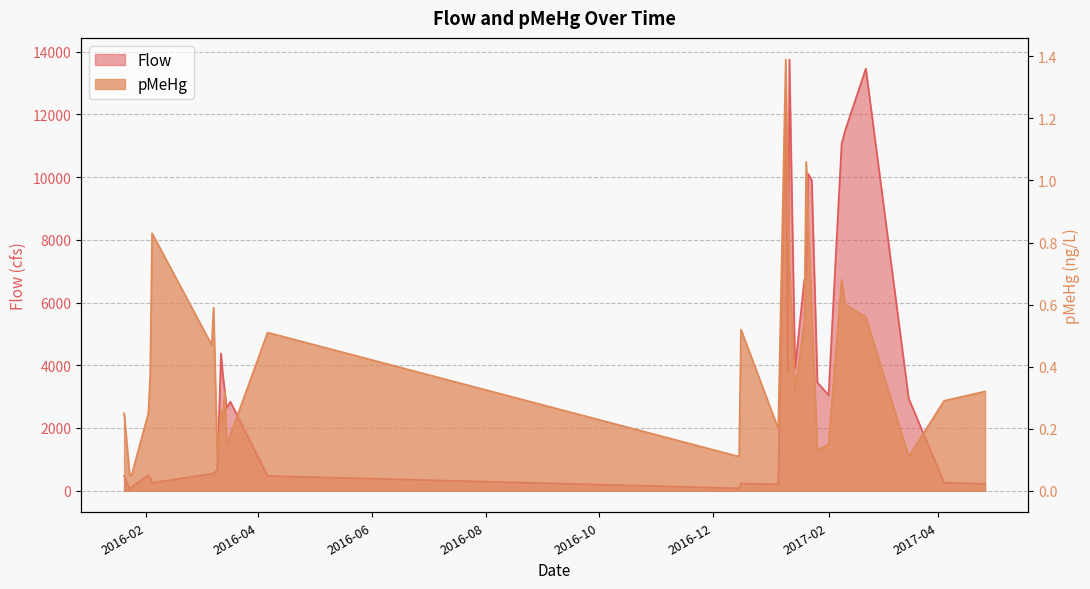

What is the smallest value displayed?

0.1